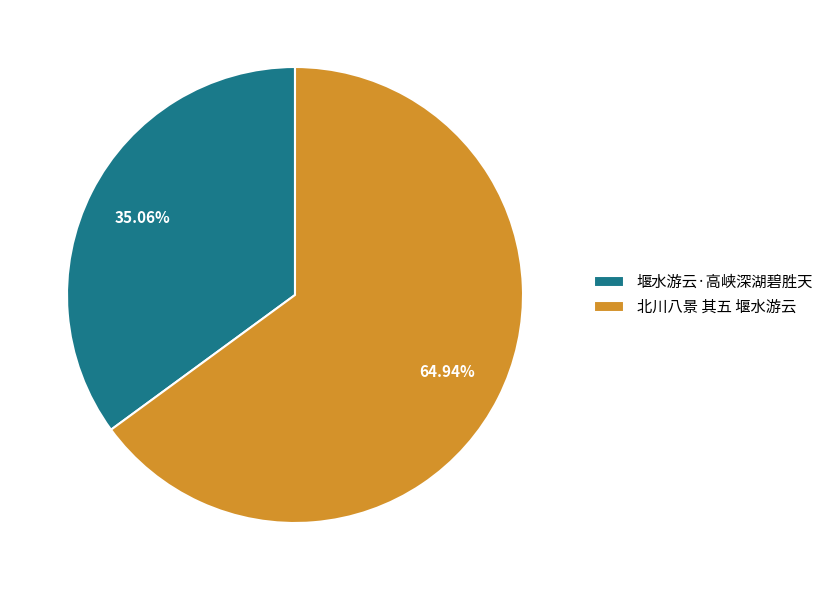

What percentage do 北川八景 其五 堰水游云 and 堰水游云·高峡深湖碧胜天 together represent?

100.0%